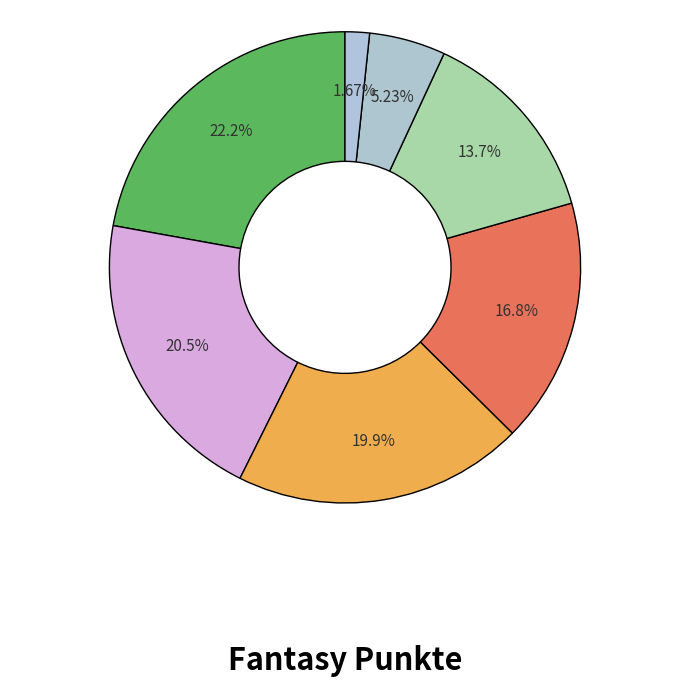

Is there any slice that represents more than half of the pie?

No